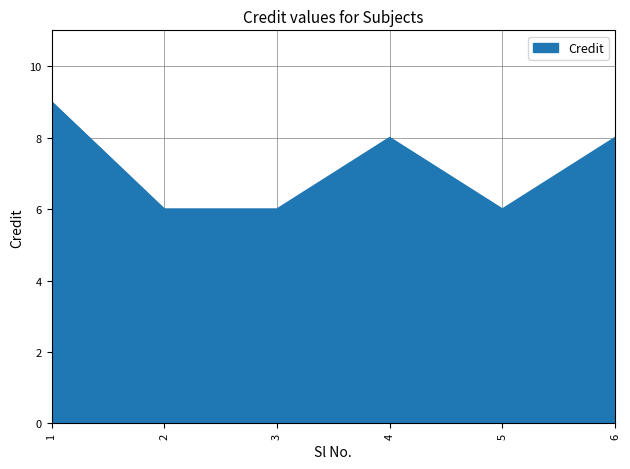

Read the value at 3.

6